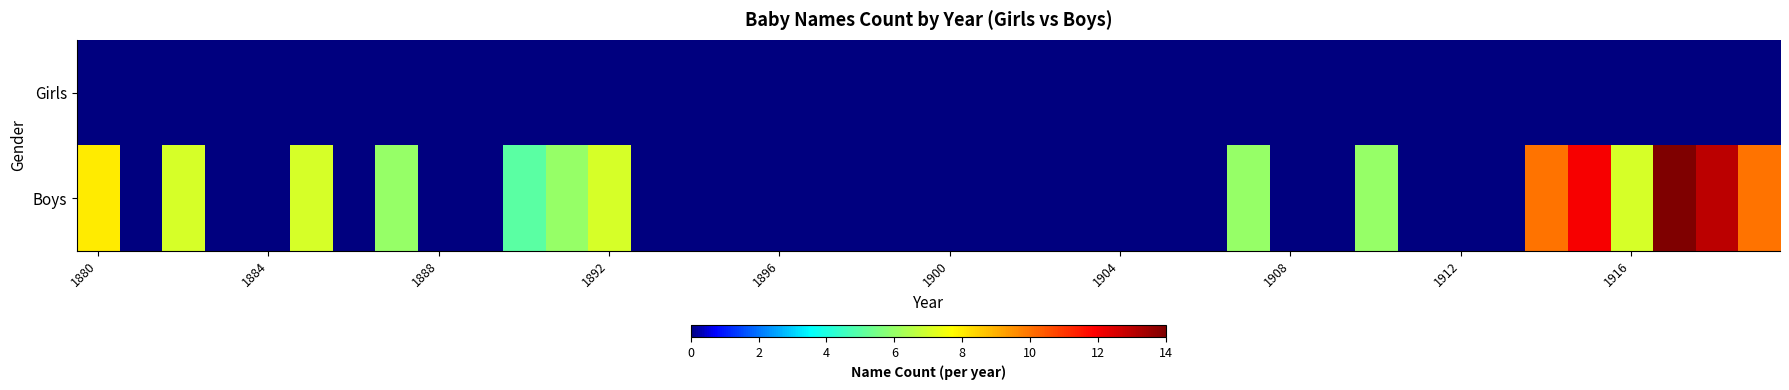

Which series has the widest spread of values?

Boys